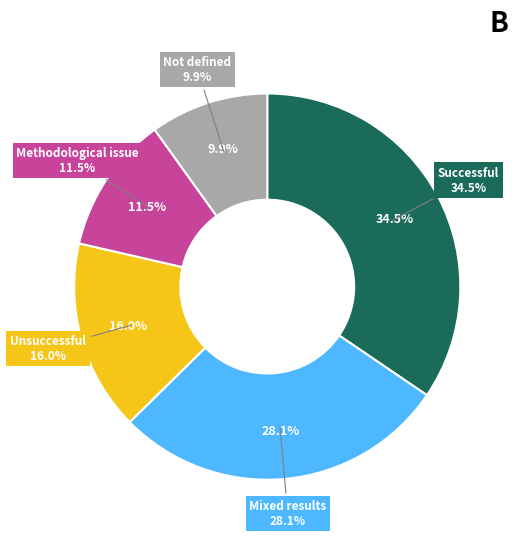

Is there any slice that represents more than half of the pie?

No